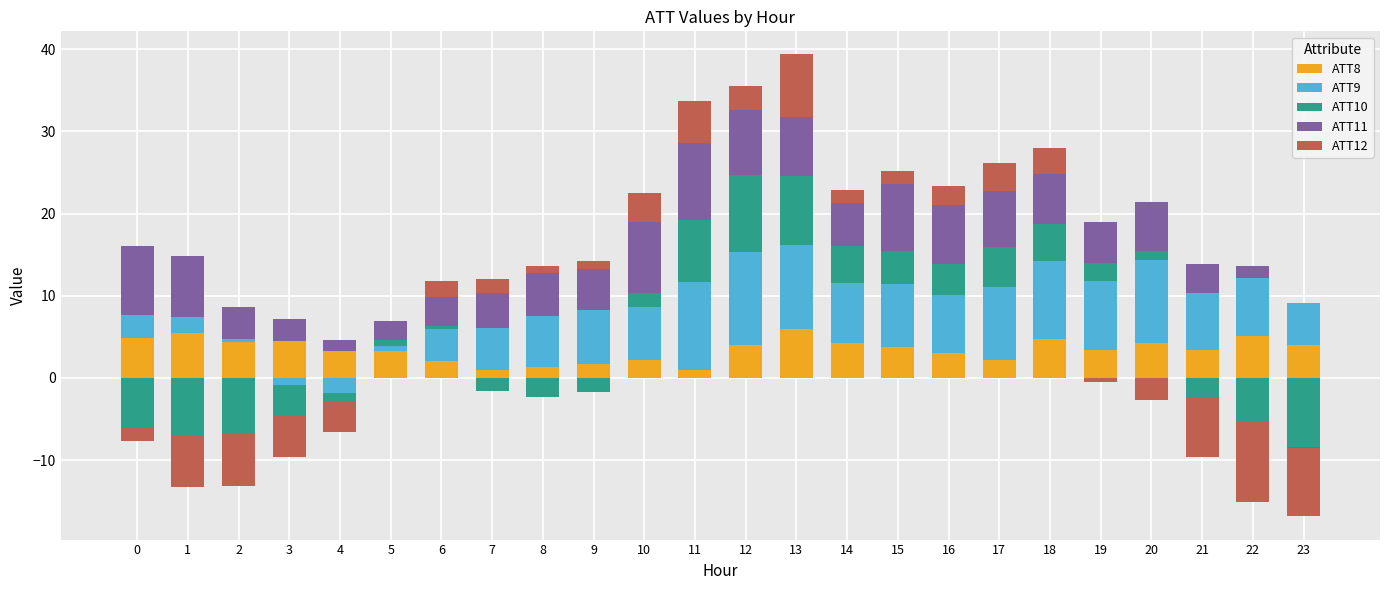

List the series in order of their peak value, highest first.

ATT9, ATT10, ATT11, ATT12, ATT8